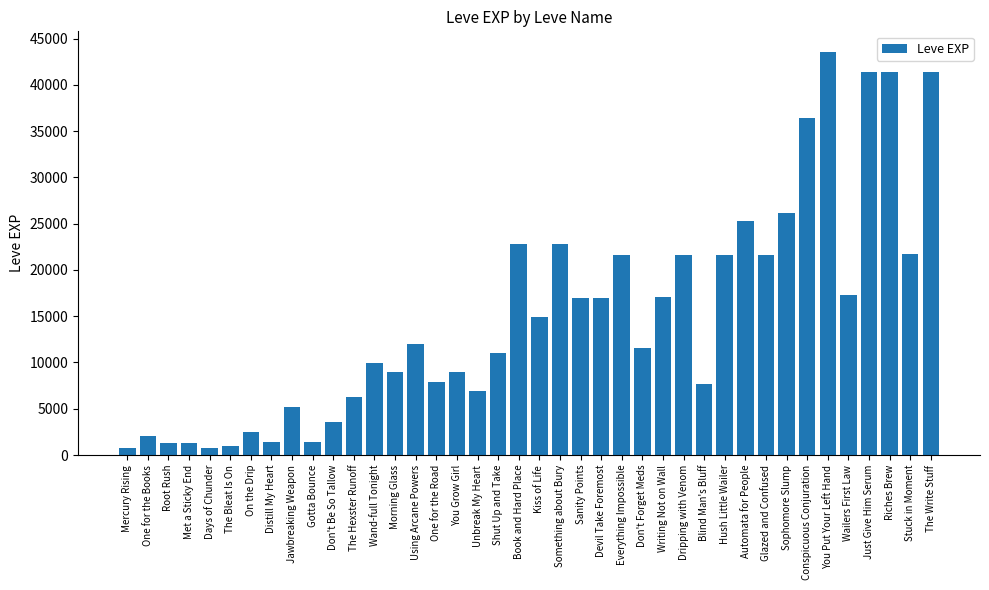

What is the approximate value at Something about Bury?

22790